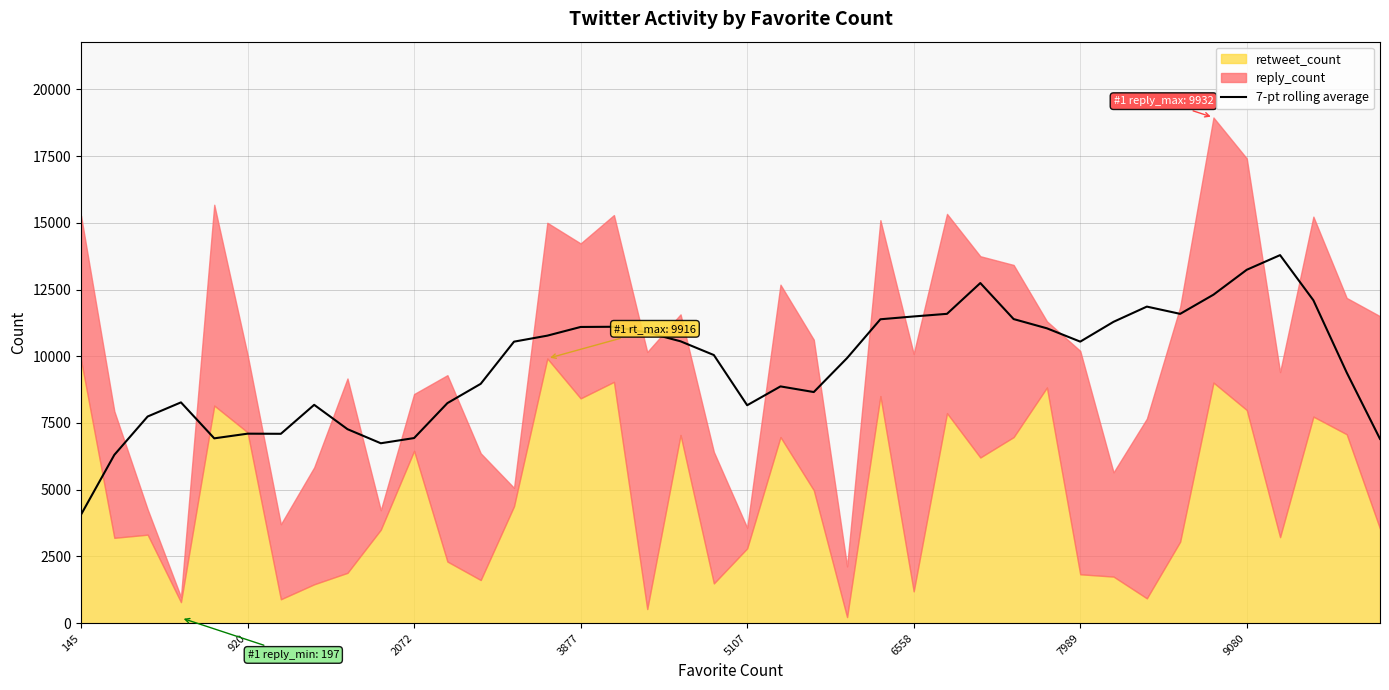

Is it true that 7-pt rolling average equals 19055.6 at 3877?

False